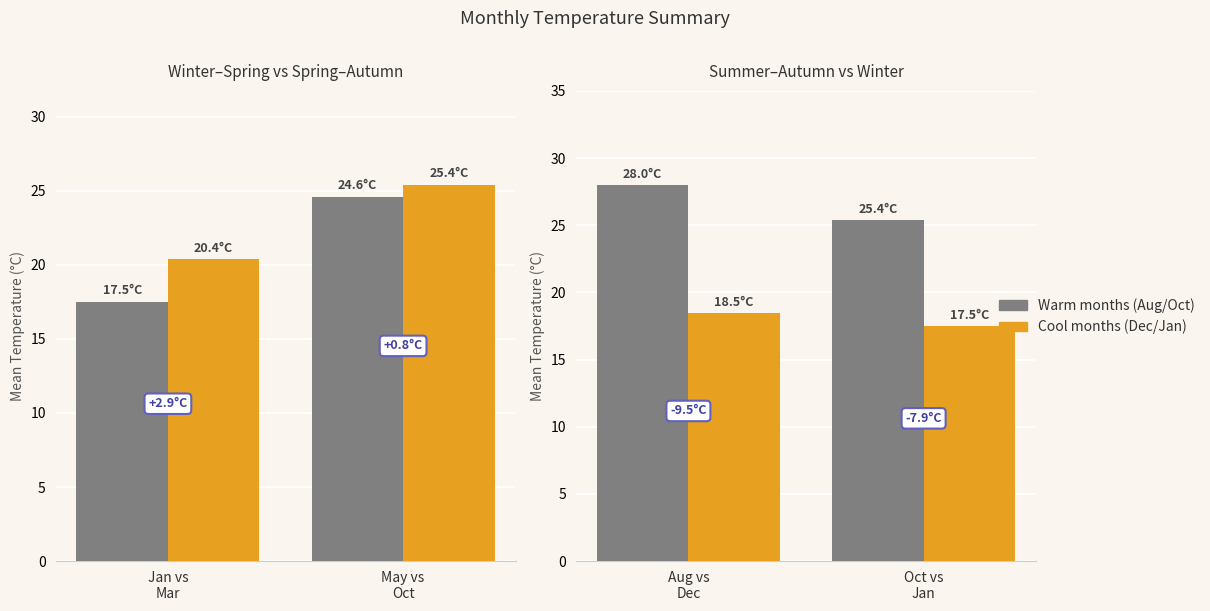

How many categories are shown in the chart?

2